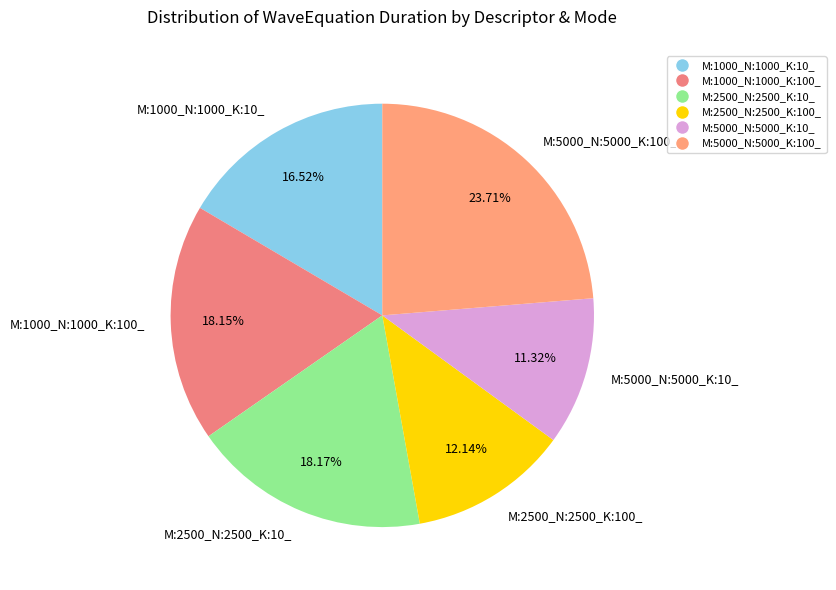

Is there any slice that represents more than half of the pie?

No